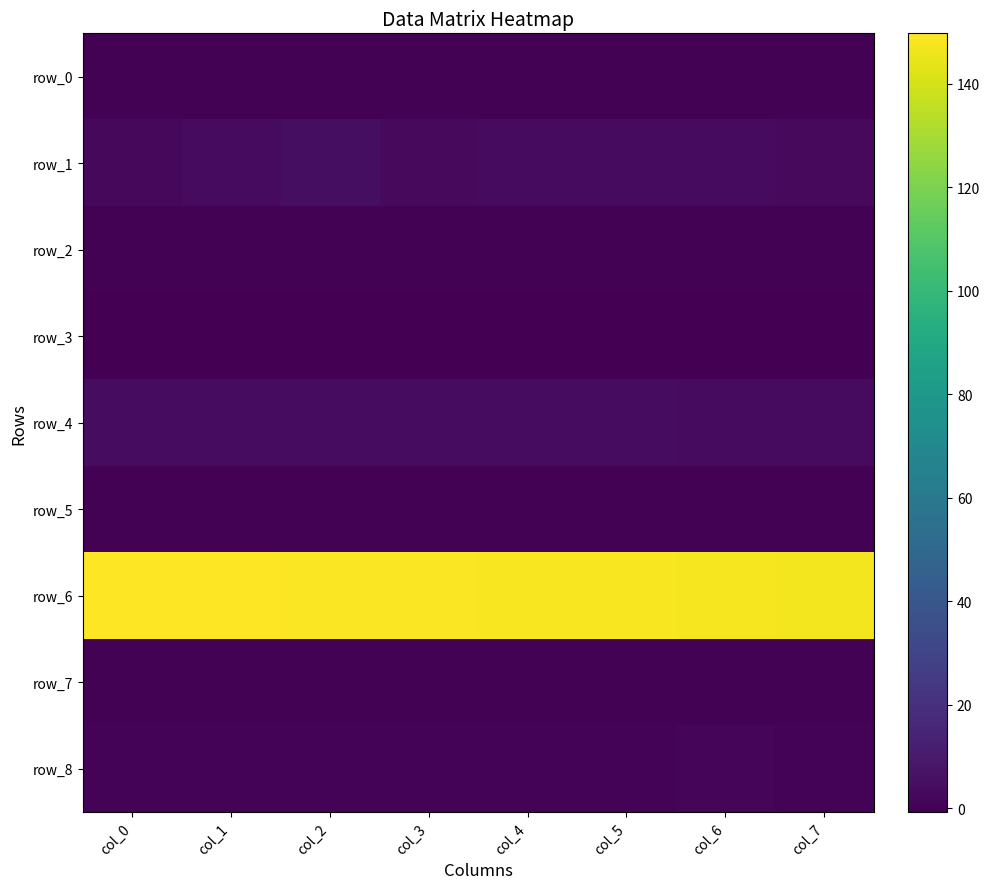

Rank the series by their maximum value, from lowest to highest.

row_3, row_5, row_2, row_7, row_0, row_8, row_4, row_1, row_6